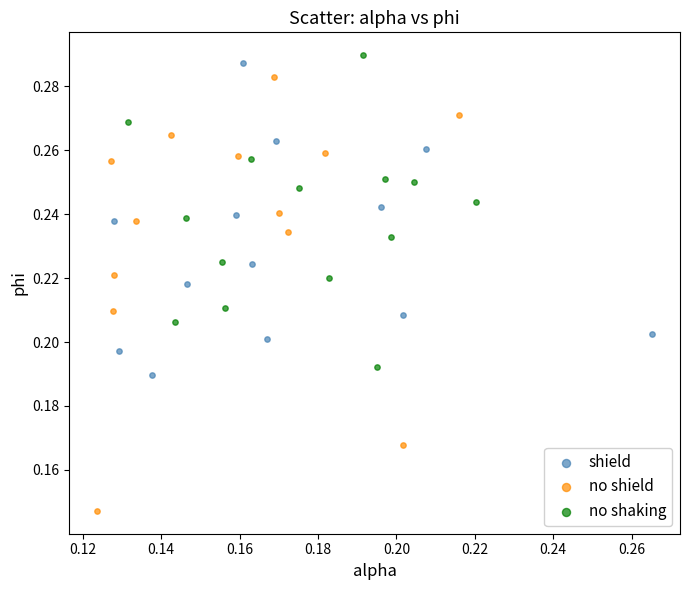

Which series reaches the minimum Y coordinate?

no shield